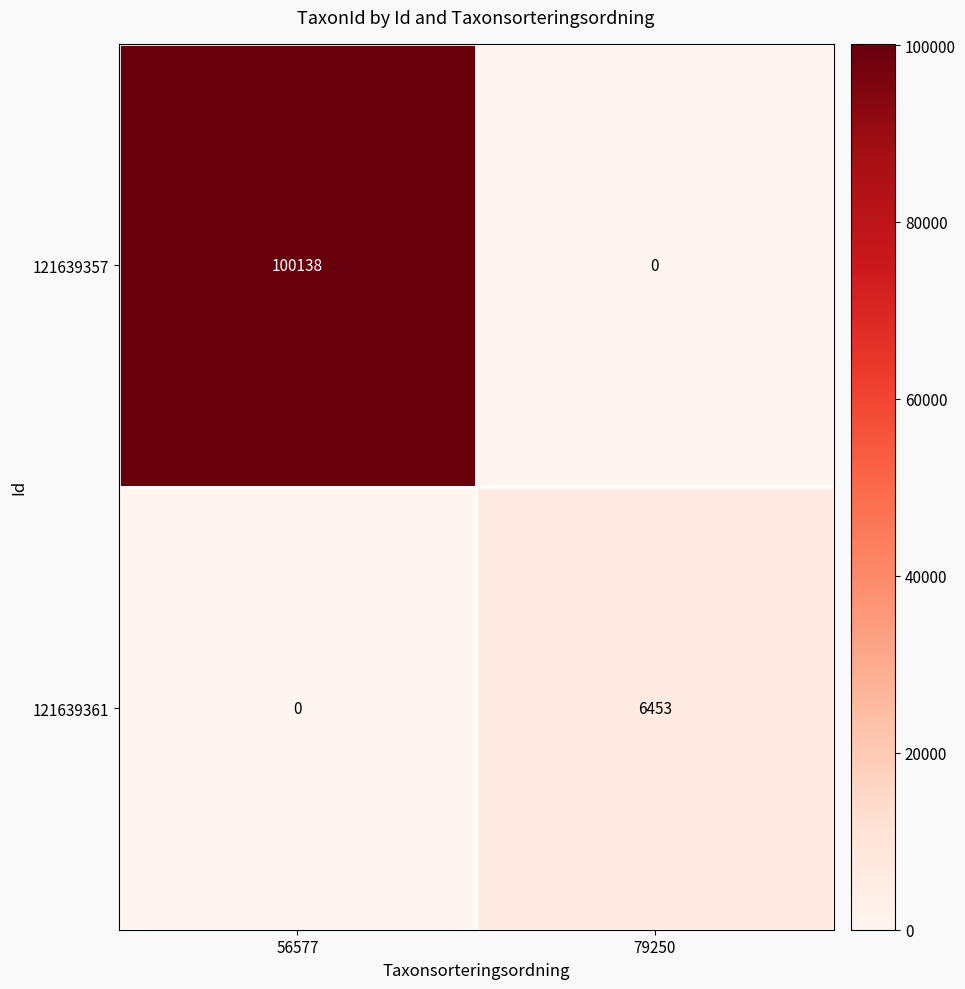

Which series has the largest total across all categories?

121639357